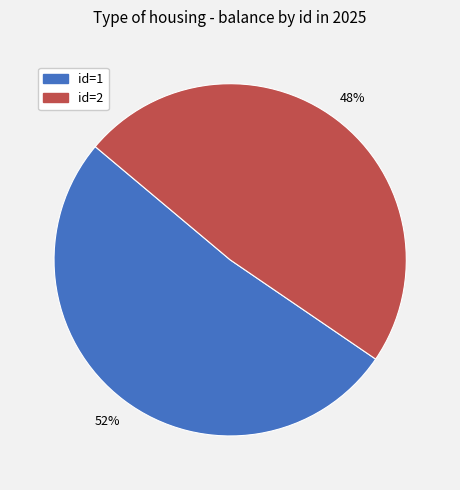

What is the smallest slice in the pie chart?

id=2